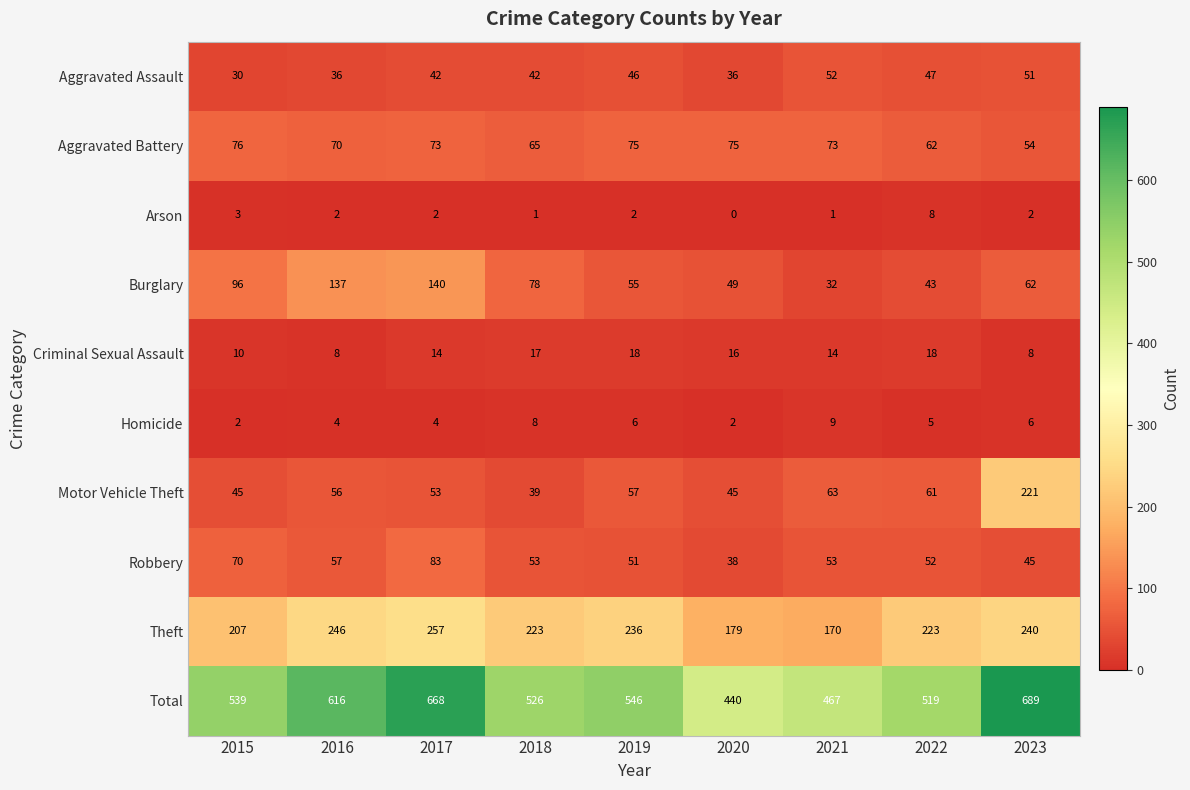

The Arson series shows 1 at 2015. True or false?

False